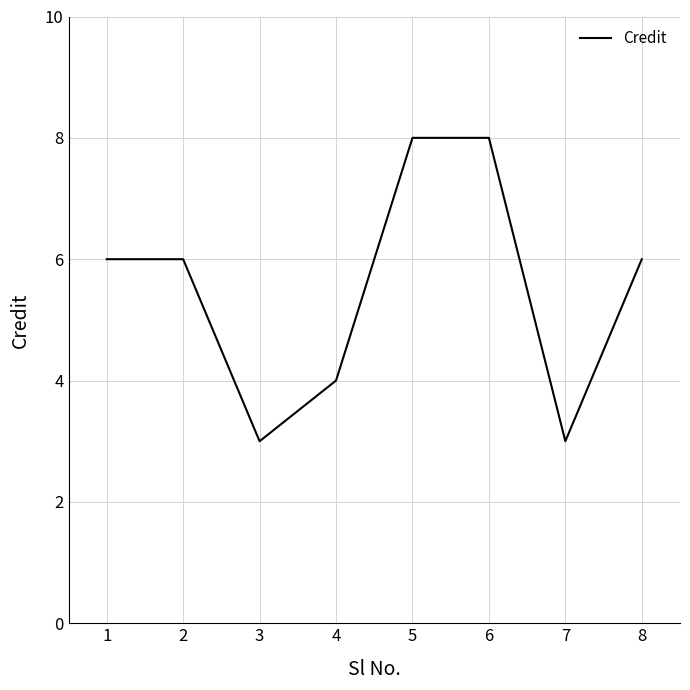

What value does the data have at 2?

6